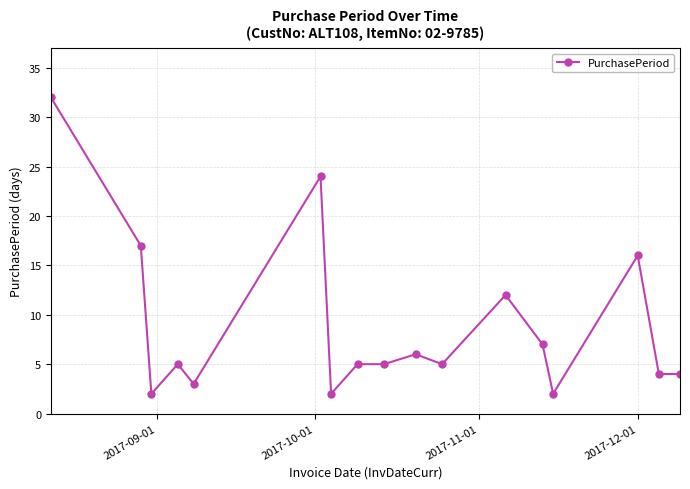

True or false: the data has more than 1 interior local peaks.

True